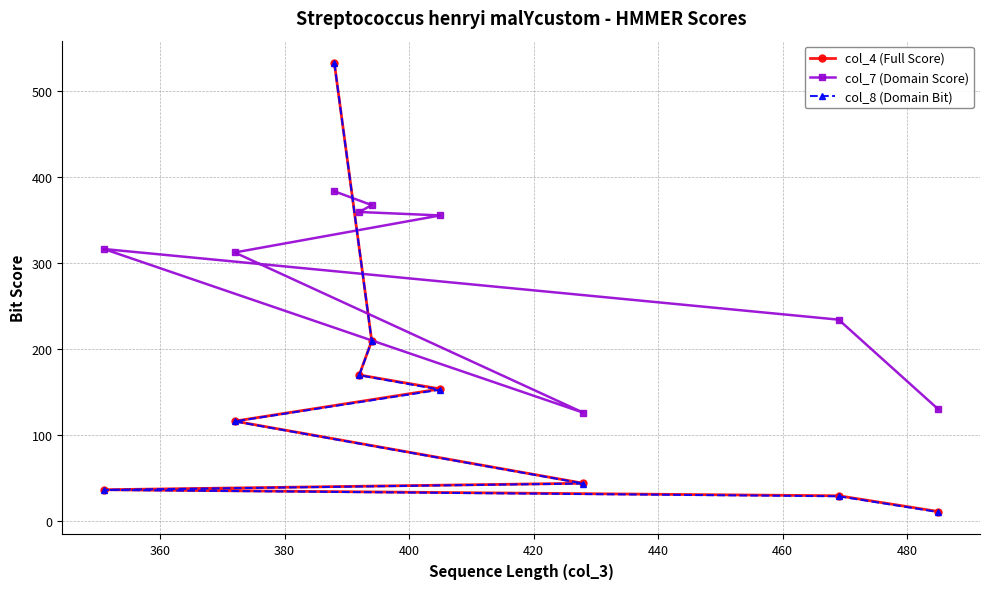

What is the highest value of the col_7 (Domain Score) series?

383.0